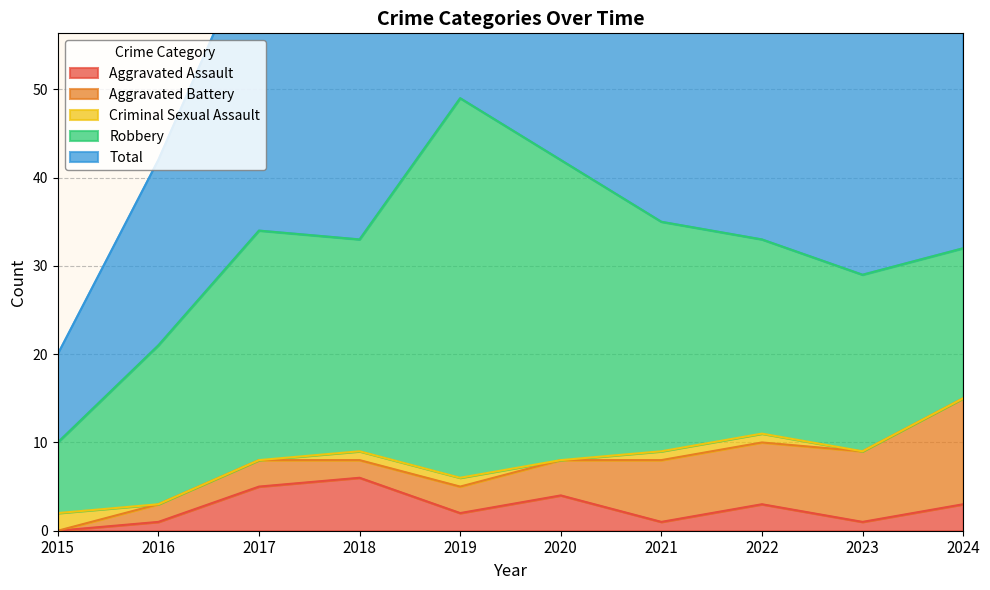

Rank the series at 2015 from highest to lowest value.

Total, Robbery, Criminal Sexual Assault, Aggravated Assault, Aggravated Battery